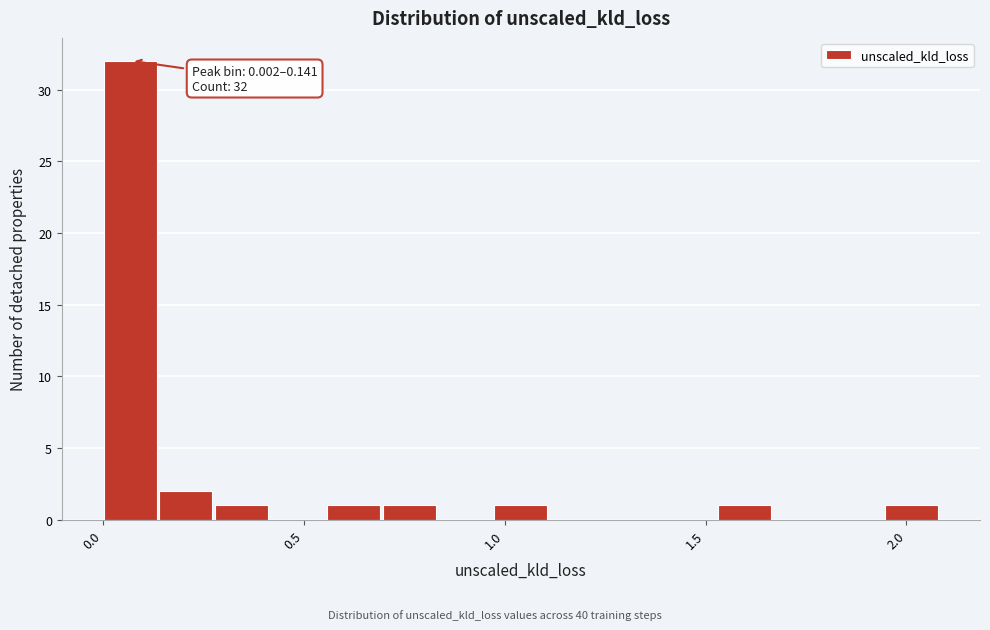

Read against the x-axis, roughly where is the centre of the tallest bar?

0.05